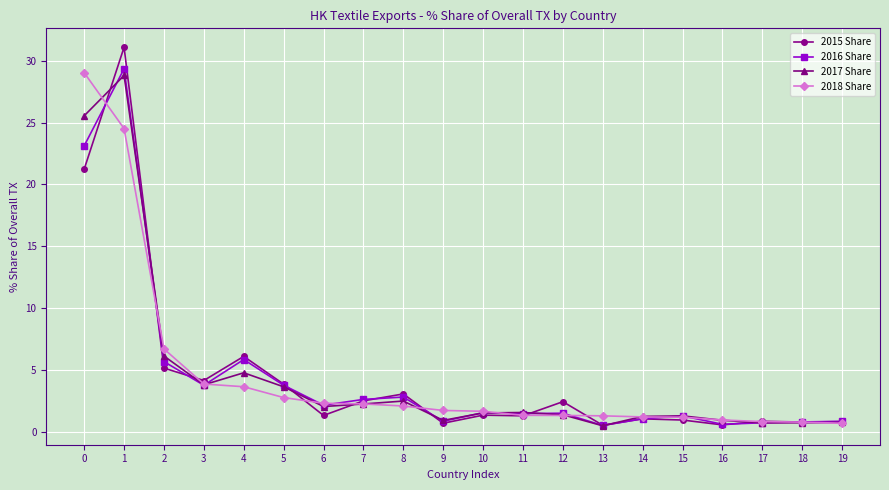

Count the number of data series in this chart.

4